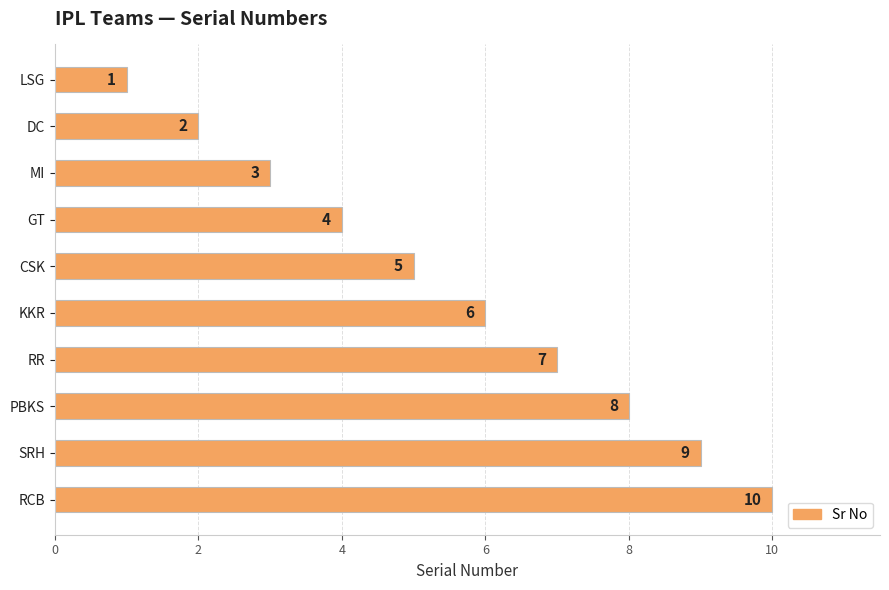

What is the difference between the maximum and minimum values?

9